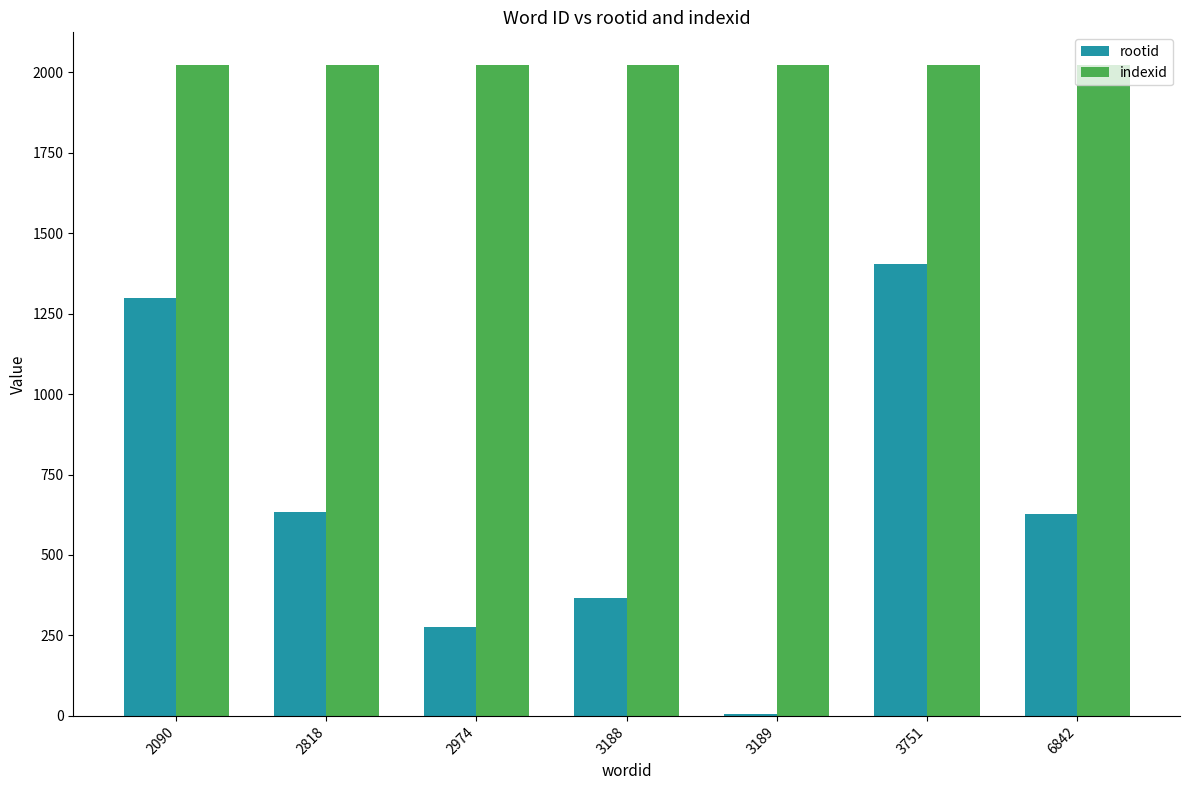

Reading left to right, list all the values displayed in this chart.

rootid: 1299	635	277	367	5	1403	626
indexid: 2023	2023	2023	2023	2023	2023	2023